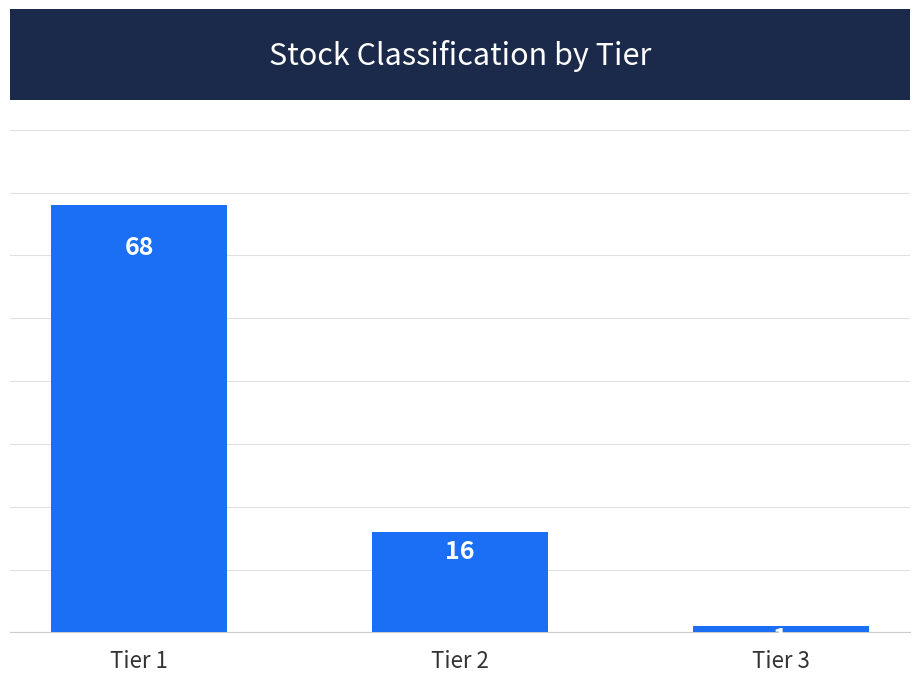

How many data points are less than 16?

1